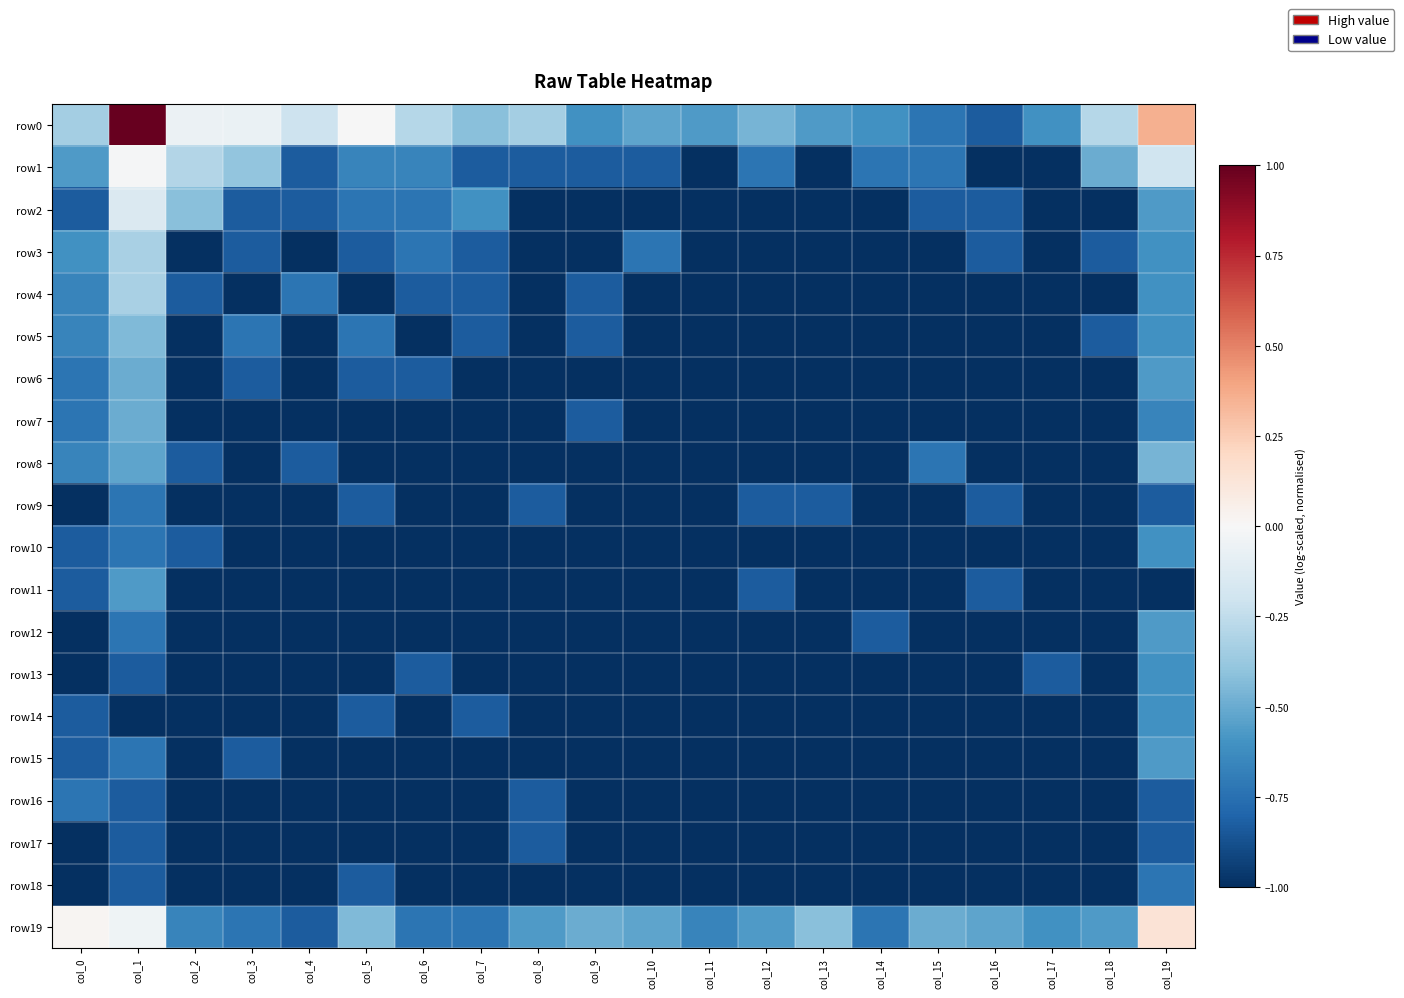

Reading left to right, list all the values displayed in this chart.

row0: col_0=-0.3	col_1=1.0	col_2=-0.1	col_3=-0.1	col_4=-0.2	col_5=-0.0	col_6=-0.3	col_7=-0.4	col_8=-0.3	col_9=-0.6	col_10=-0.5	col_11=-0.6	col_12=-0.5	col_13=-0.6	col_14=-0.6	col_15=-0.7	col_16=-0.8	col_17=-0.6	col_18=-0.3	col_19=0.4
row1: col_0=-0.6	col_1=-0.0	col_2=-0.3	col_3=-0.4	col_4=-0.8	col_5=-0.7	col_6=-0.7	col_7=-0.8	col_8=-0.8	col_9=-0.8	col_10=-0.8	col_11=-1.0	col_12=-0.7	col_13=-1.0	col_14=-0.7	col_15=-0.7	col_16=-1.0	col_17=-1.0	col_18=-0.5	col_19=-0.2
row2: col_0=-0.8	col_1=-0.1	col_2=-0.4	col_3=-0.8	col_4=-0.8	col_5=-0.7	col_6=-0.7	col_7=-0.6	col_8=-1.0	col_9=-1.0	col_10=-1.0	col_11=-1.0	col_12=-1.0	col_13=-1.0	col_14=-1.0	col_15=-0.8	col_16=-0.8	col_17=-1.0	col_18=-1.0	col_19=-0.6
row3: col_0=-0.6	col_1=-0.3	col_2=-1.0	col_3=-0.8	col_4=-1.0	col_5=-0.8	col_6=-0.7	col_7=-0.8	col_8=-1.0	col_9=-1.0	col_10=-0.7	col_11=-1.0	col_12=-1.0	col_13=-1.0	col_14=-1.0	col_15=-1.0	col_16=-0.8	col_17=-1.0	col_18=-0.8	col_19=-0.6
row4: col_0=-0.7	col_1=-0.3	col_2=-0.8	col_3=-1.0	col_4=-0.7	col_5=-1.0	col_6=-0.8	col_7=-0.8	col_8=-1.0	col_9=-0.8	col_10=-1.0	col_11=-1.0	col_12=-1.0	col_13=-1.0	col_14=-1.0	col_15=-1.0	col_16=-1.0	col_17=-1.0	col_18=-1.0	col_19=-0.6
row5: col_0=-0.7	col_1=-0.4	col_2=-1.0	col_3=-0.7	col_4=-1.0	col_5=-0.7	col_6=-1.0	col_7=-0.8	col_8=-1.0	col_9=-0.8	col_10=-1.0	col_11=-1.0	col_12=-1.0	col_13=-1.0	col_14=-1.0	col_15=-1.0	col_16=-1.0	col_17=-1.0	col_18=-0.8	col_19=-0.6
row6: col_0=-0.7	col_1=-0.5	col_2=-1.0	col_3=-0.8	col_4=-1.0	col_5=-0.8	col_6=-0.8	col_7=-1.0	col_8=-1.0	col_9=-1.0	col_10=-1.0	col_11=-1.0	col_12=-1.0	col_13=-1.0	col_14=-1.0	col_15=-1.0	col_16=-1.0	col_17=-1.0	col_18=-1.0	col_19=-0.6
row7: col_0=-0.7	col_1=-0.5	col_2=-1.0	col_3=-1.0	col_4=-1.0	col_5=-1.0	col_6=-1.0	col_7=-1.0	col_8=-1.0	col_9=-0.8	col_10=-1.0	col_11=-1.0	col_12=-1.0	col_13=-1.0	col_14=-1.0	col_15=-1.0	col_16=-1.0	col_17=-1.0	col_18=-1.0	col_19=-0.7
row8: col_0=-0.7	col_1=-0.5	col_2=-0.8	col_3=-1.0	col_4=-0.8	col_5=-1.0	col_6=-1.0	col_7=-1.0	col_8=-1.0	col_9=-1.0	col_10=-1.0	col_11=-1.0	col_12=-1.0	col_13=-1.0	col_14=-1.0	col_15=-0.7	col_16=-1.0	col_17=-1.0	col_18=-1.0	col_19=-0.5
row9: col_0=-1.0	col_1=-0.7	col_2=-1.0	col_3=-1.0	col_4=-1.0	col_5=-0.8	col_6=-1.0	col_7=-1.0	col_8=-0.8	col_9=-1.0	col_10=-1.0	col_11=-1.0	col_12=-0.8	col_13=-0.8	col_14=-1.0	col_15=-1.0	col_16=-0.8	col_17=-1.0	col_18=-1.0	col_19=-0.8
row10: col_0=-0.8	col_1=-0.7	col_2=-0.8	col_3=-1.0	col_4=-1.0	col_5=-1.0	col_6=-1.0	col_7=-1.0	col_8=-1.0	col_9=-1.0	col_10=-1.0	col_11=-1.0	col_12=-1.0	col_13=-1.0	col_14=-1.0	col_15=-1.0	col_16=-1.0	col_17=-1.0	col_18=-1.0	col_19=-0.6
row11: col_0=-0.8	col_1=-0.6	col_2=-1.0	col_3=-1.0	col_4=-1.0	col_5=-1.0	col_6=-1.0	col_7=-1.0	col_8=-1.0	col_9=-1.0	col_10=-1.0	col_11=-1.0	col_12=-0.8	col_13=-1.0	col_14=-1.0	col_15=-1.0	col_16=-0.8	col_17=-1.0	col_18=-1.0	col_19=-1.0
row12: col_0=-1.0	col_1=-0.7	col_2=-1.0	col_3=-1.0	col_4=-1.0	col_5=-1.0	col_6=-1.0	col_7=-1.0	col_8=-1.0	col_9=-1.0	col_10=-1.0	col_11=-1.0	col_12=-1.0	col_13=-1.0	col_14=-0.8	col_15=-1.0	col_16=-1.0	col_17=-1.0	col_18=-1.0	col_19=-0.6
row13: col_0=-1.0	col_1=-0.8	col_2=-1.0	col_3=-1.0	col_4=-1.0	col_5=-1.0	col_6=-0.8	col_7=-1.0	col_8=-1.0	col_9=-1.0	col_10=-1.0	col_11=-1.0	col_12=-1.0	col_13=-1.0	col_14=-1.0	col_15=-1.0	col_16=-1.0	col_17=-0.8	col_18=-1.0	col_19=-0.6
row14: col_0=-0.8	col_1=-1.0	col_2=-1.0	col_3=-1.0	col_4=-1.0	col_5=-0.8	col_6=-1.0	col_7=-0.8	col_8=-1.0	col_9=-1.0	col_10=-1.0	col_11=-1.0	col_12=-1.0	col_13=-1.0	col_14=-1.0	col_15=-1.0	col_16=-1.0	col_17=-1.0	col_18=-1.0	col_19=-0.6
row15: col_0=-0.8	col_1=-0.7	col_2=-1.0	col_3=-0.8	col_4=-1.0	col_5=-1.0	col_6=-1.0	col_7=-1.0	col_8=-1.0	col_9=-1.0	col_10=-1.0	col_11=-1.0	col_12=-1.0	col_13=-1.0	col_14=-1.0	col_15=-1.0	col_16=-1.0	col_17=-1.0	col_18=-1.0	col_19=-0.6
row16: col_0=-0.7	col_1=-0.8	col_2=-1.0	col_3=-1.0	col_4=-1.0	col_5=-1.0	col_6=-1.0	col_7=-1.0	col_8=-0.8	col_9=-1.0	col_10=-1.0	col_11=-1.0	col_12=-1.0	col_13=-1.0	col_14=-1.0	col_15=-1.0	col_16=-1.0	col_17=-1.0	col_18=-1.0	col_19=-0.8
row17: col_0=-1.0	col_1=-0.8	col_2=-1.0	col_3=-1.0	col_4=-1.0	col_5=-1.0	col_6=-1.0	col_7=-1.0	col_8=-0.8	col_9=-1.0	col_10=-1.0	col_11=-1.0	col_12=-1.0	col_13=-1.0	col_14=-1.0	col_15=-1.0	col_16=-1.0	col_17=-1.0	col_18=-1.0	col_19=-0.8
row18: col_0=-1.0	col_1=-0.8	col_2=-1.0	col_3=-1.0	col_4=-1.0	col_5=-0.8	col_6=-1.0	col_7=-1.0	col_8=-1.0	col_9=-1.0	col_10=-1.0	col_11=-1.0	col_12=-1.0	col_13=-1.0	col_14=-1.0	col_15=-1.0	col_16=-1.0	col_17=-1.0	col_18=-1.0	col_19=-0.7
row19: col_0=0.0	col_1=-0.0	col_2=-0.7	col_3=-0.7	col_4=-0.8	col_5=-0.4	col_6=-0.7	col_7=-0.7	col_8=-0.6	col_9=-0.5	col_10=-0.5	col_11=-0.7	col_12=-0.6	col_13=-0.4	col_14=-0.7	col_15=-0.5	col_16=-0.5	col_17=-0.6	col_18=-0.6	col_19=0.1